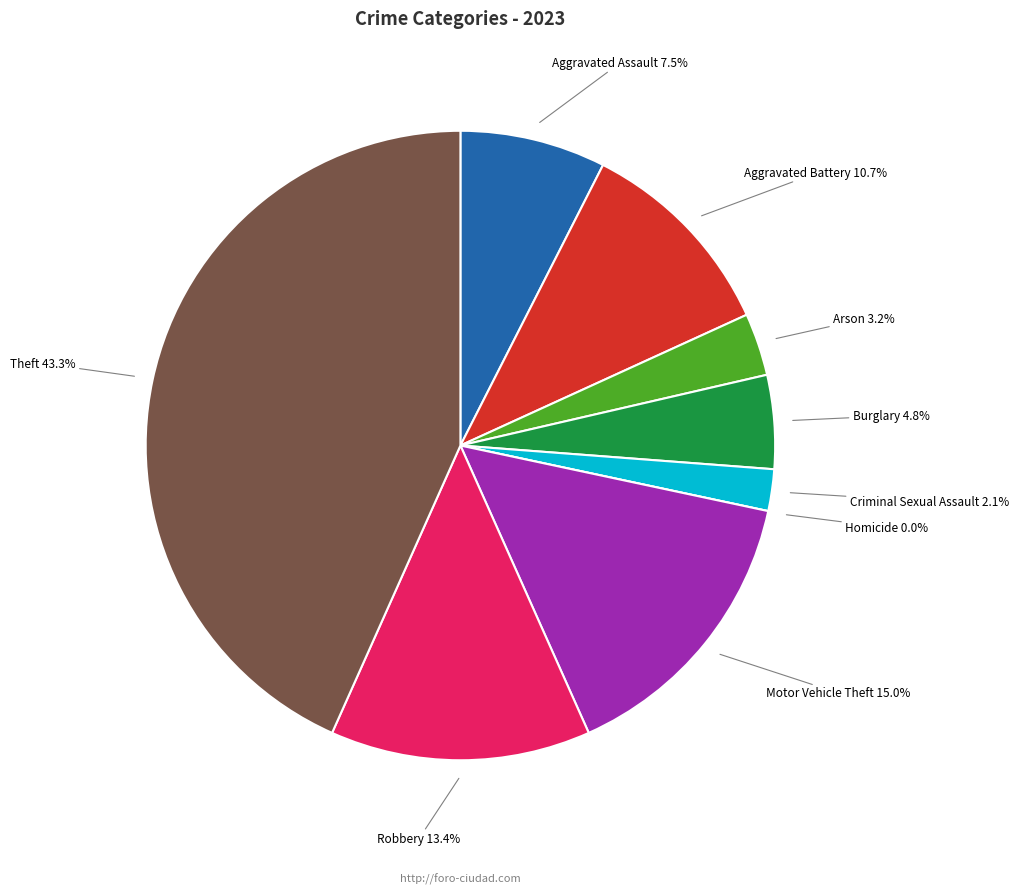

To the nearest percent, what is the difference between the largest and smallest slice percentages?

43%